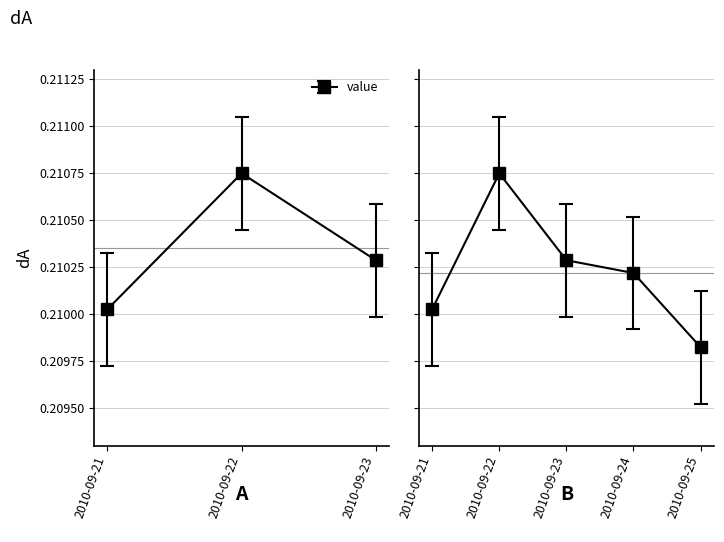

What is the sum of all values?

1.1